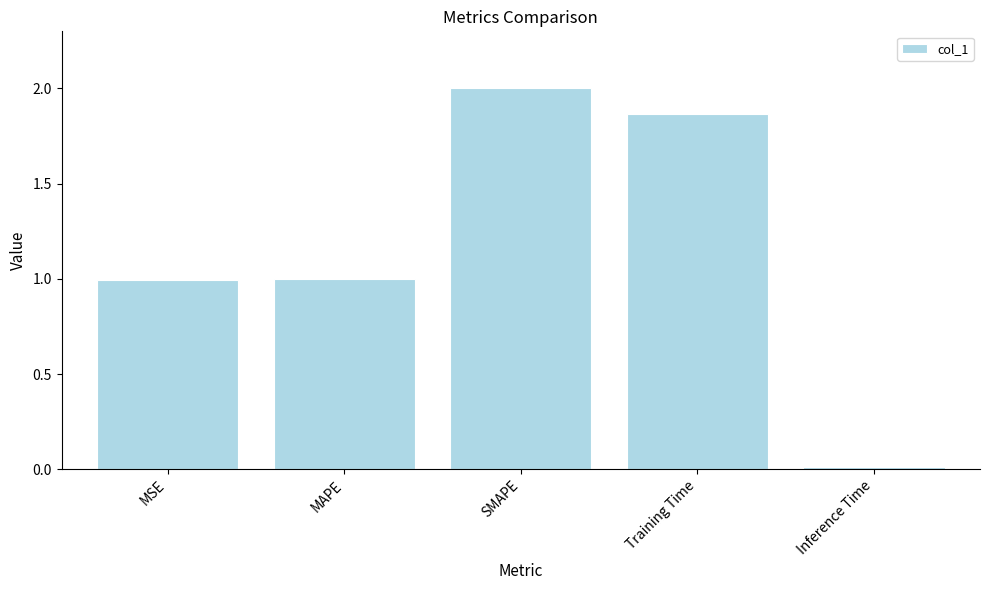

What position from the left is MSE?

1